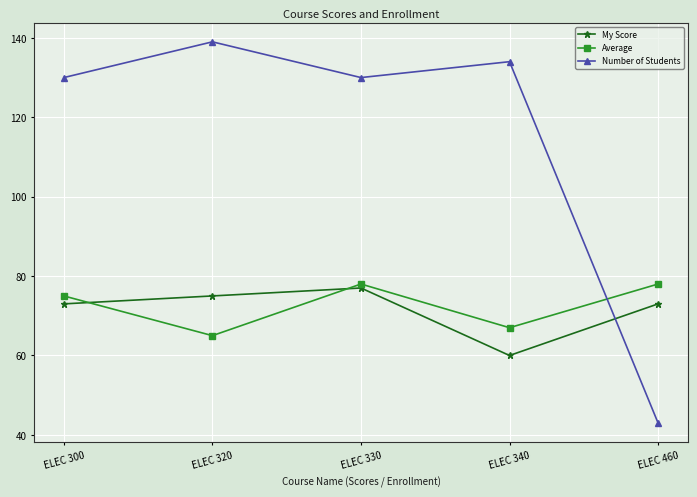

How many interior local valleys does the Number of Students series have?

1